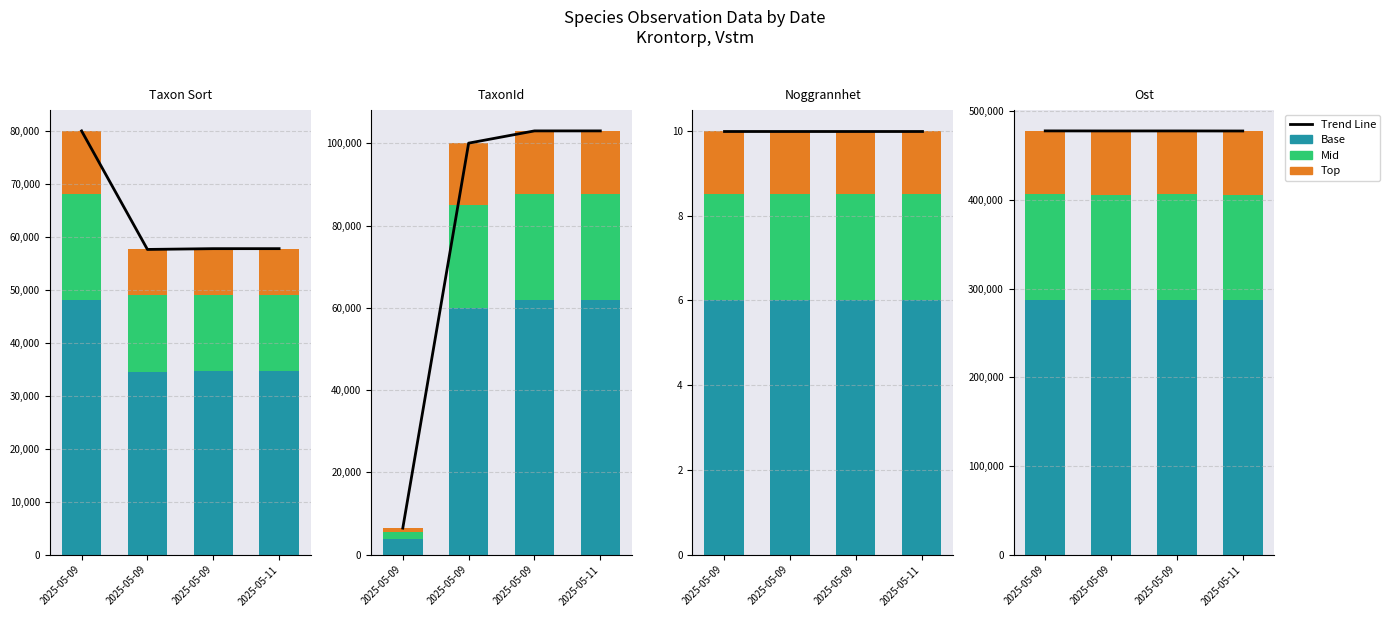

At which label is Mid closest to 119430?

2025-05-09